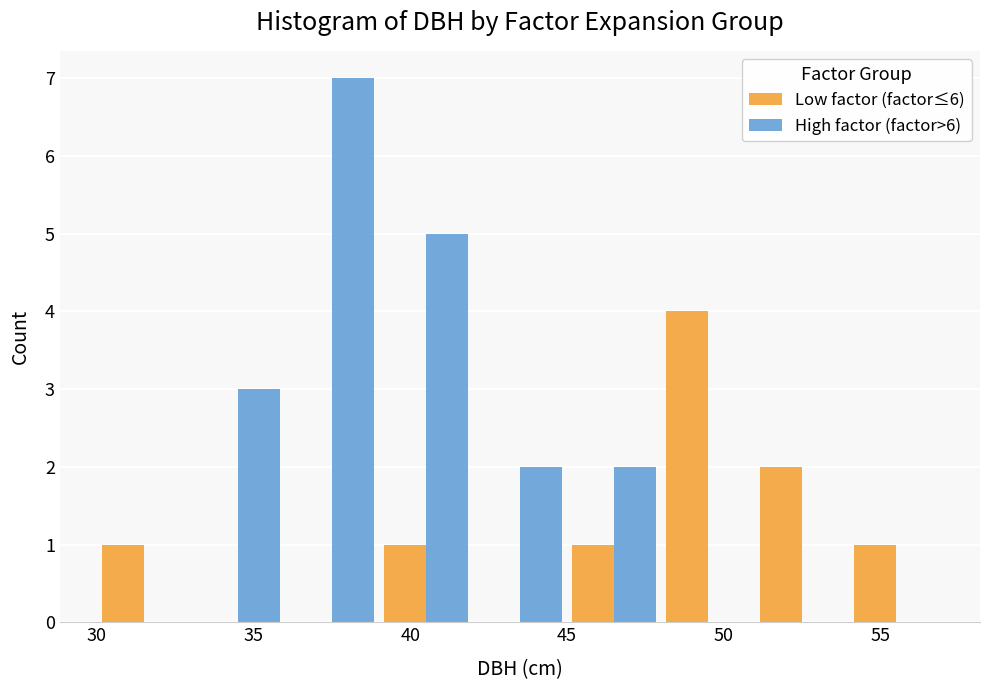

What is the height of the High factor (factor>6) bar covering 36 to 39 on the x-axis? The values are not printed on the chart, so give them approximately, as read against the axis.

7